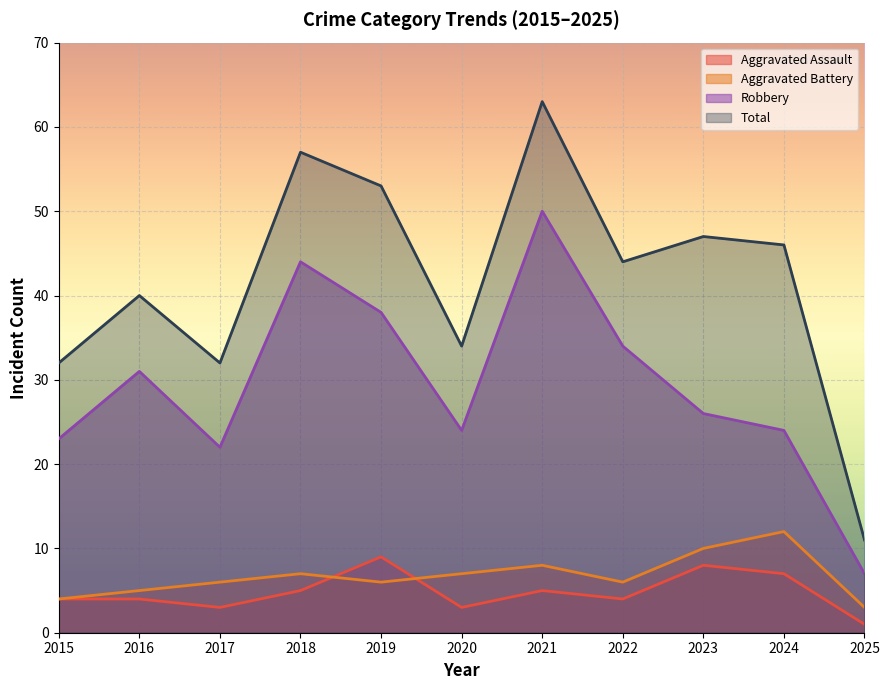

What is the smallest value displayed?

1